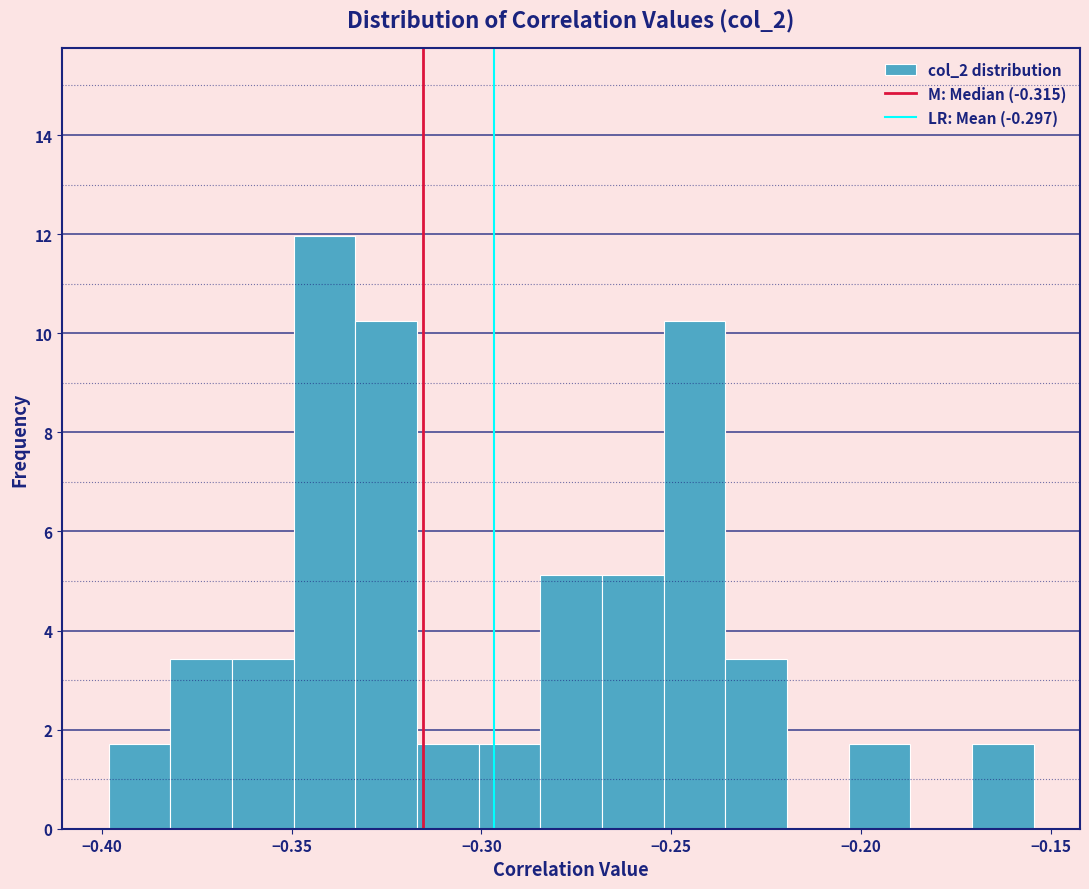

Read against the x-axis, roughly where is the centre of the tallest bar?

-0.340